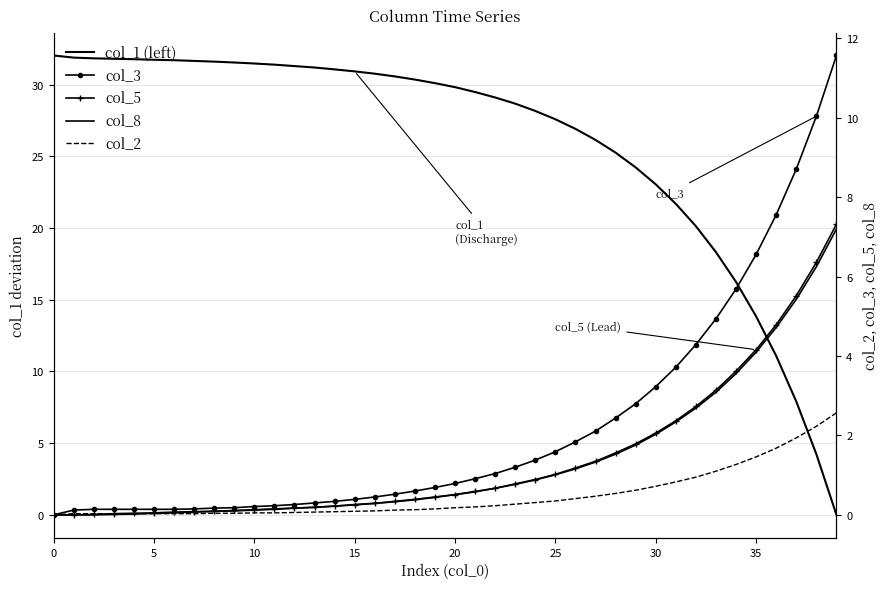

What are all the series names shown in the legend?

col_1 (left), col_3, col_5, col_8, col_2